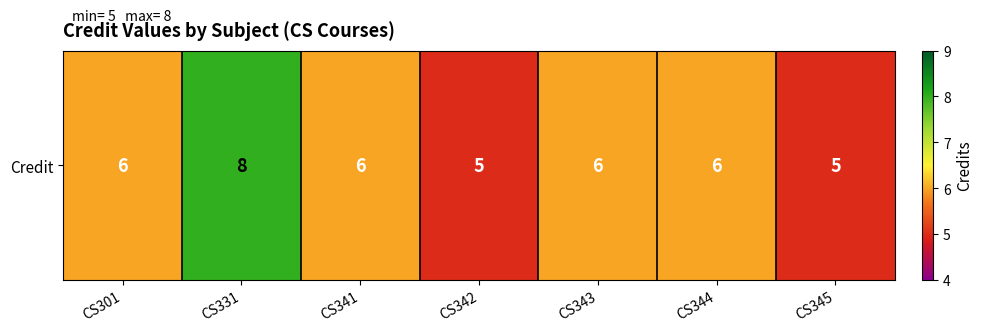

Reading left to right, transcribe all the data shown in this chart.

CS301=6	CS331=8	CS341=6	CS342=5	CS343=6	CS344=6	CS345=5